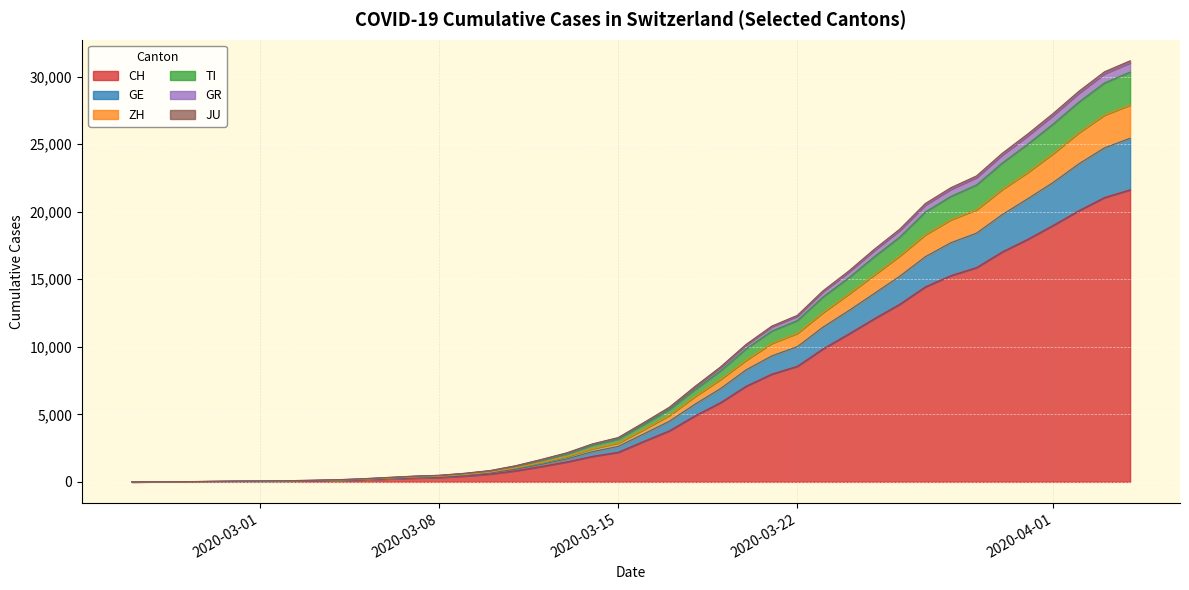

True or false: GR and TI intersect in this chart.

False